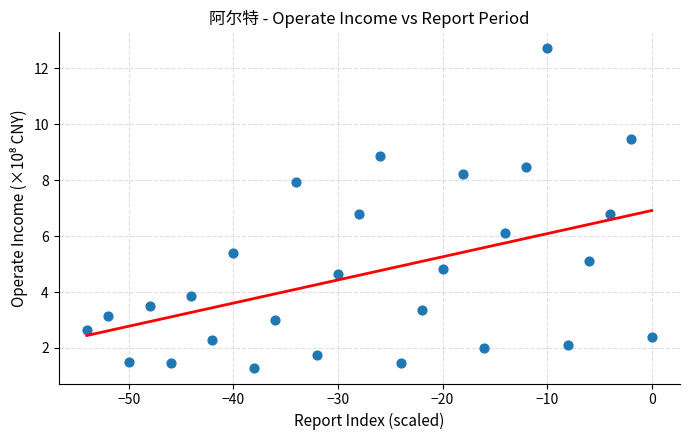

What is the range of Y values (max minus min)?

11.4